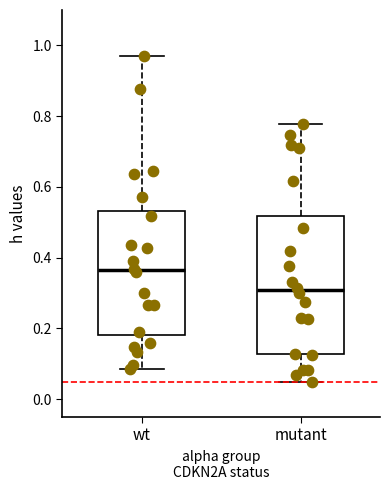

Which box is the tallest, from its lower edge to its upper edge?

mutant